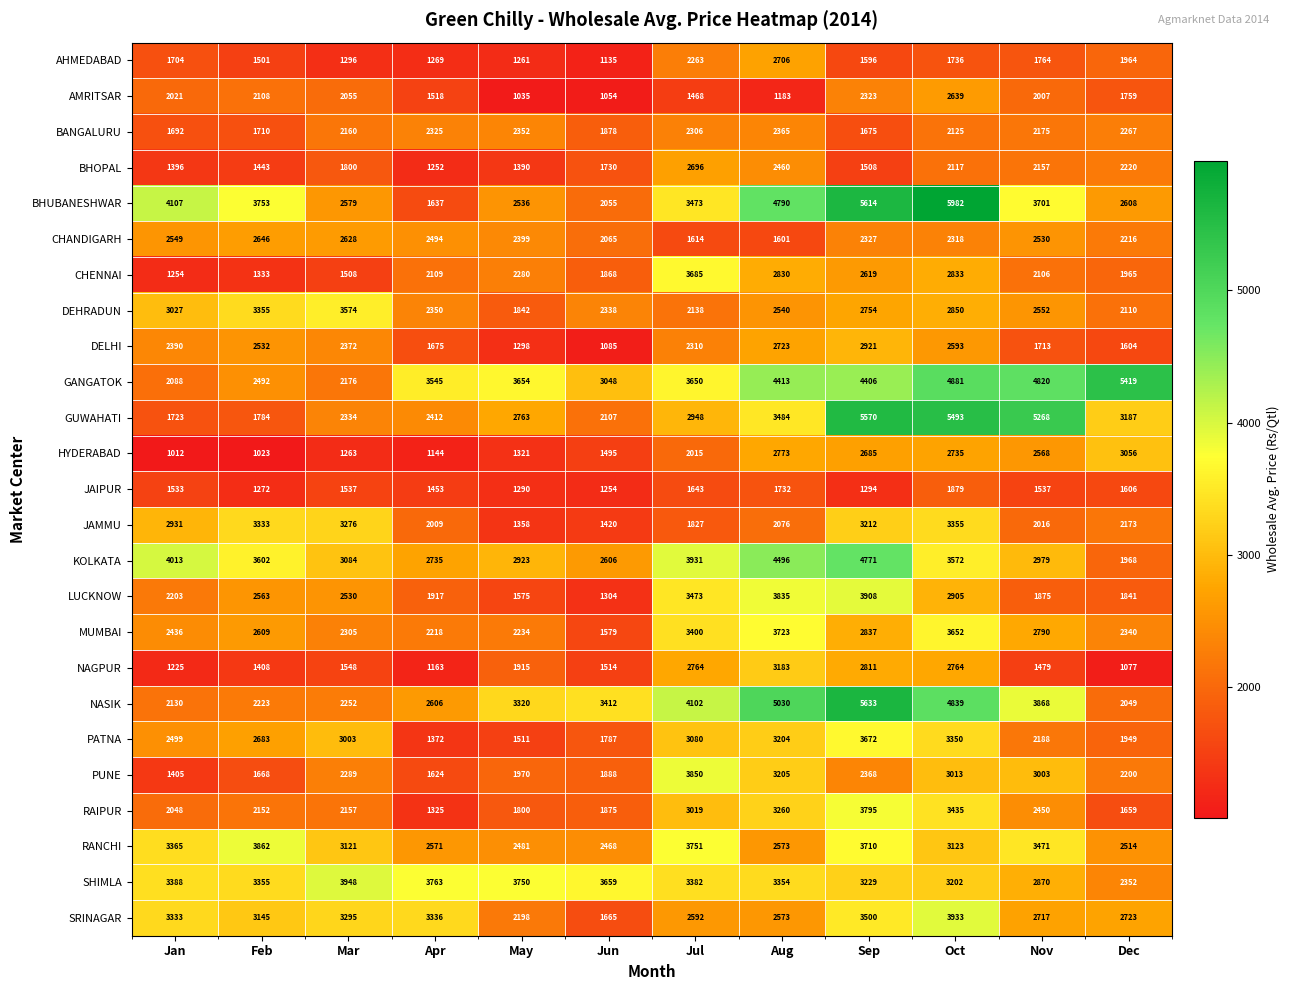

Which series has the largest range (max minus min)?

BHUBANESHWAR